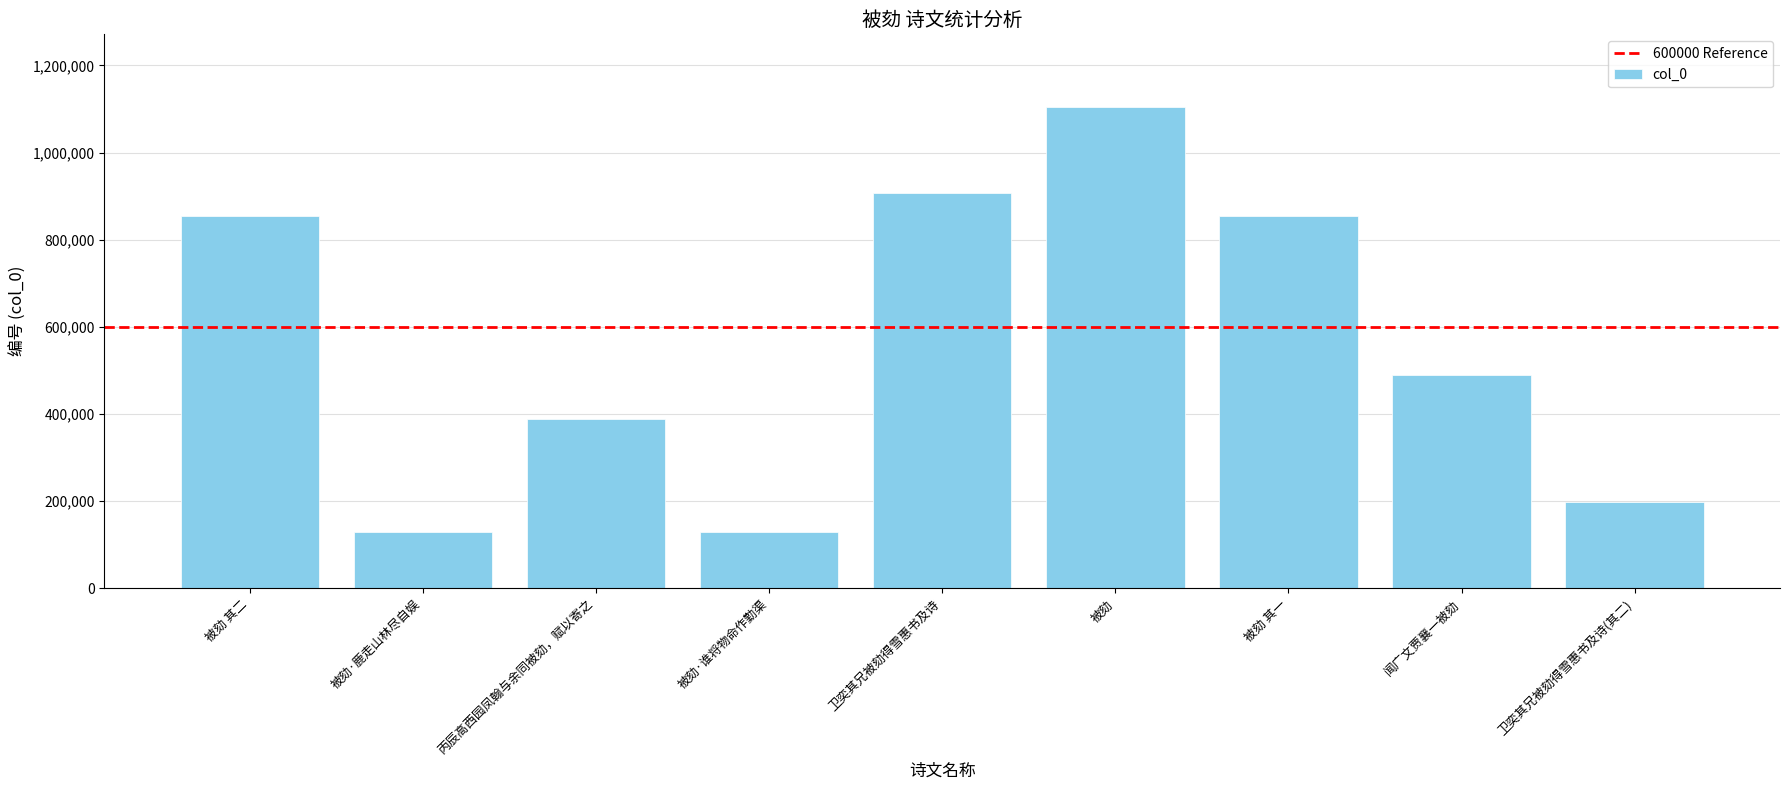

At which label is the value closest to 617234?

闻广文贾襄一被劾